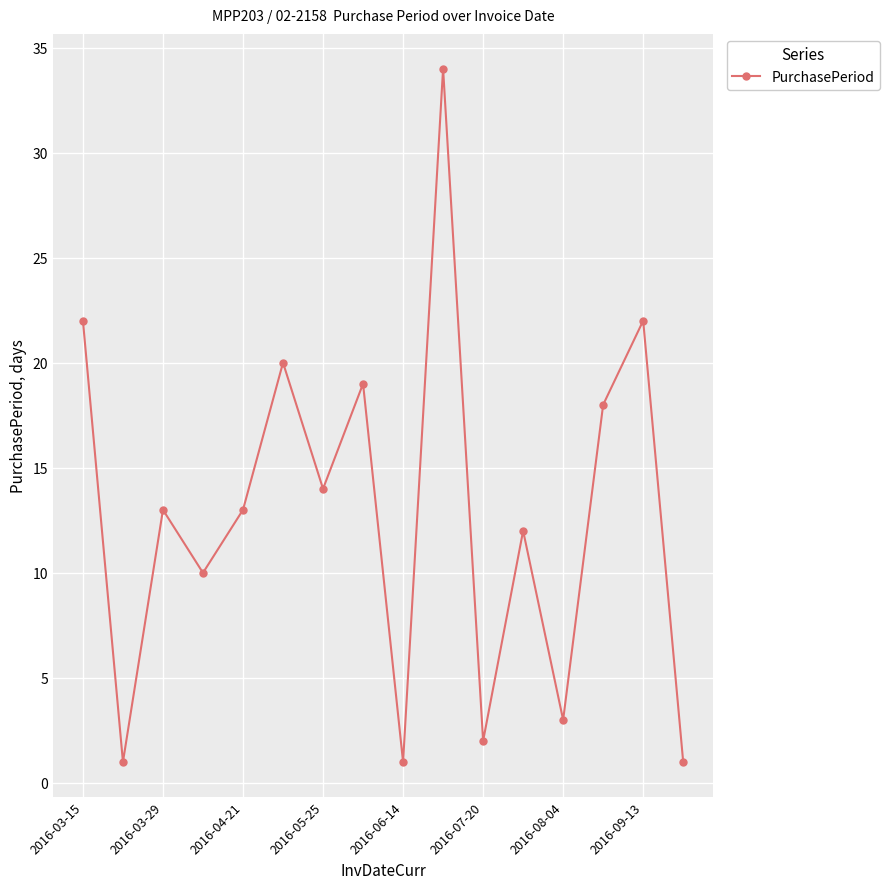

Reading left to right, transcribe all the data shown in this chart.

22	1	13	10	13	20	14	19	1	34	2	12	3	18	22	1